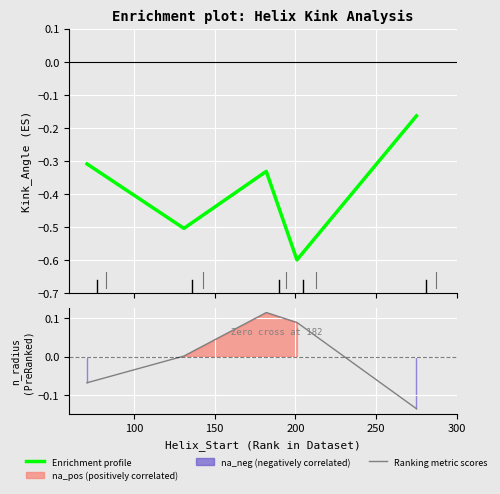

True or false: Ranking metric scores and Enrichment profile cross at least once.

False